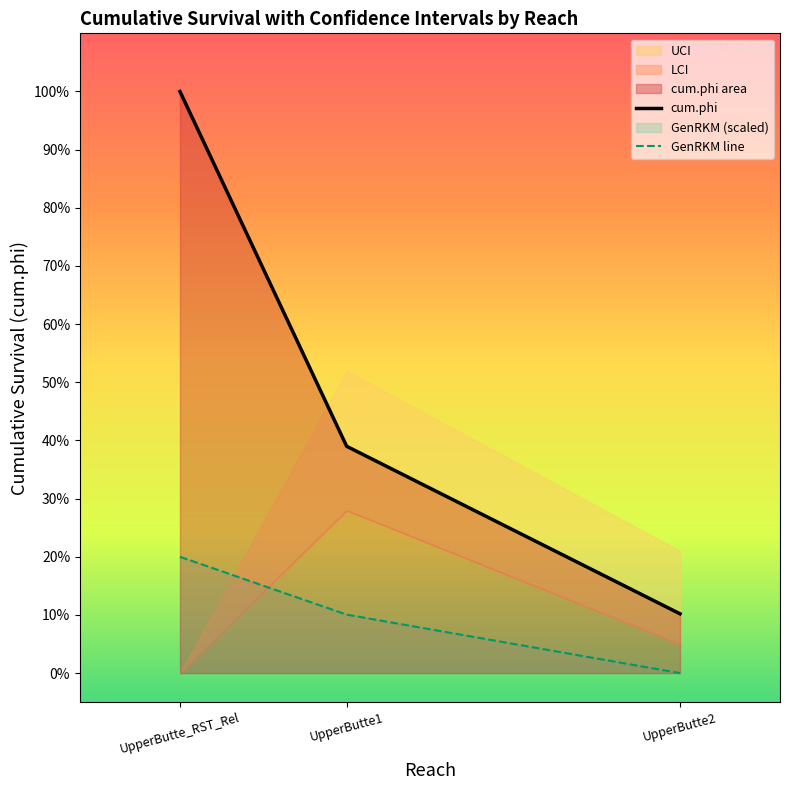

What is the value of the cum.phi point at the 2nd from the left?

0.4